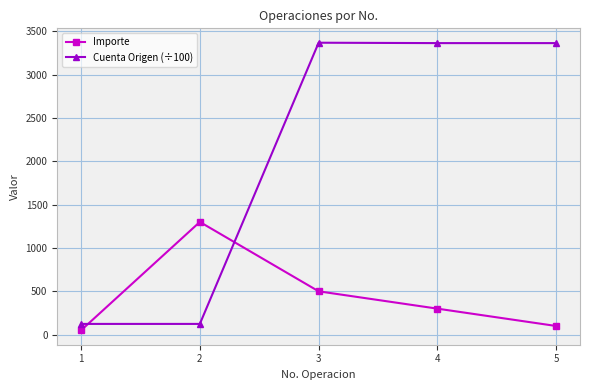

What is the highest value of the Cuenta Origen (÷100) series?

3366.8